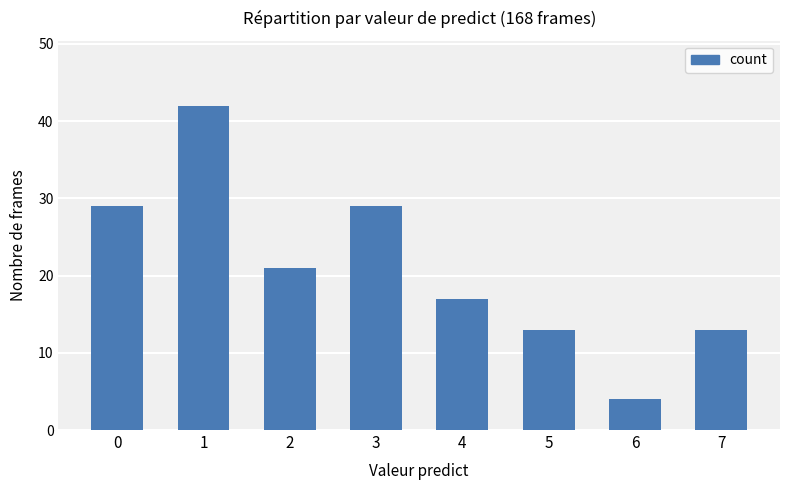

What is the sum of all values?

168